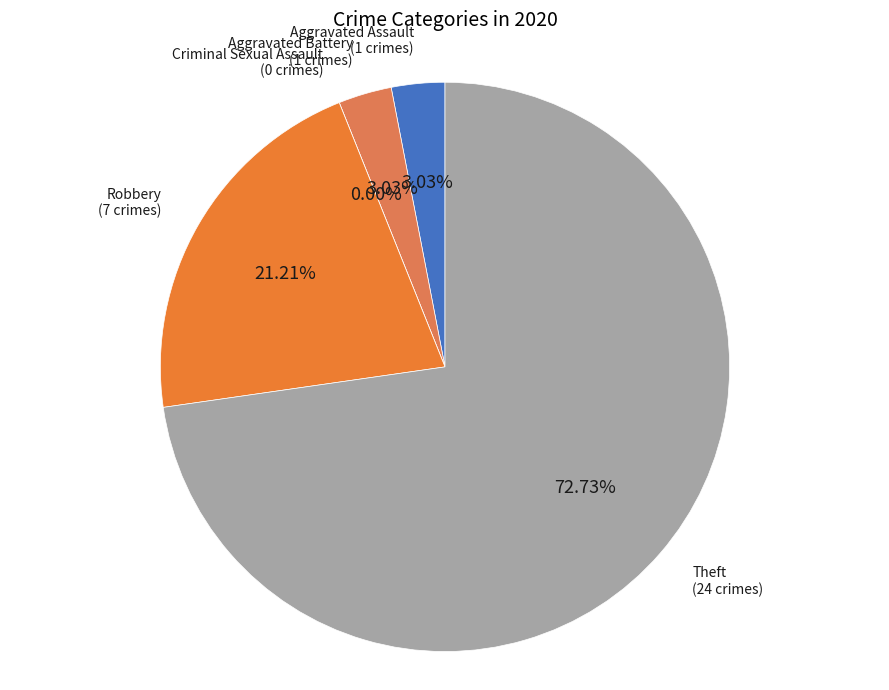

What percentage is NOT represented by Robbery?

78.8%